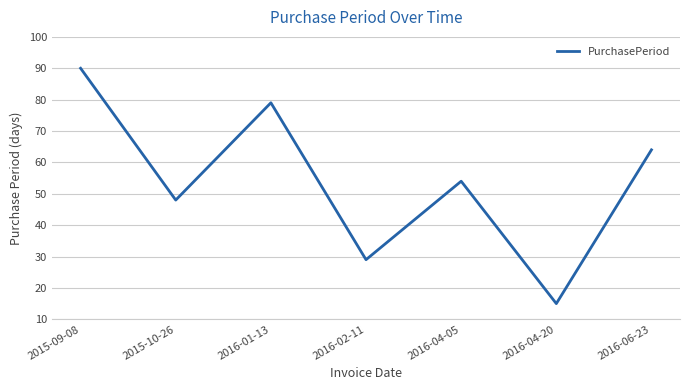

How many values are between 29 and 79?

5